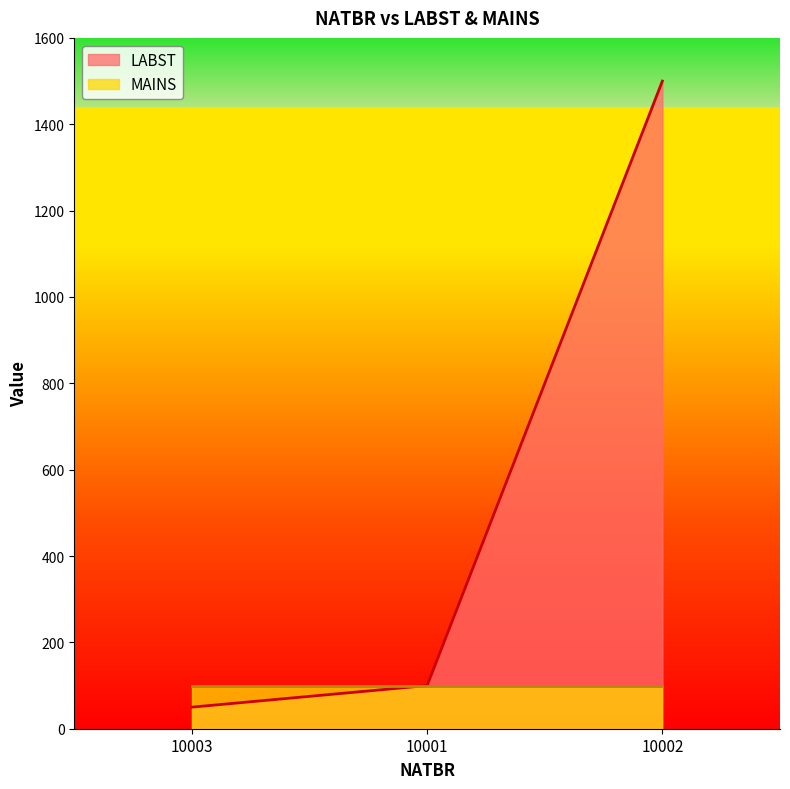

At which label does the data first exceed 100?

10002